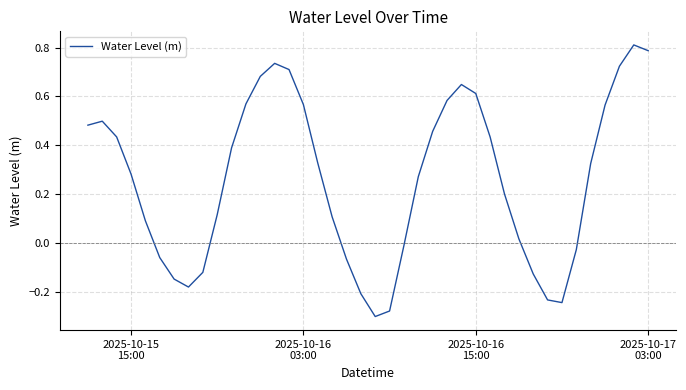

How many lines are shown in the chart?

1